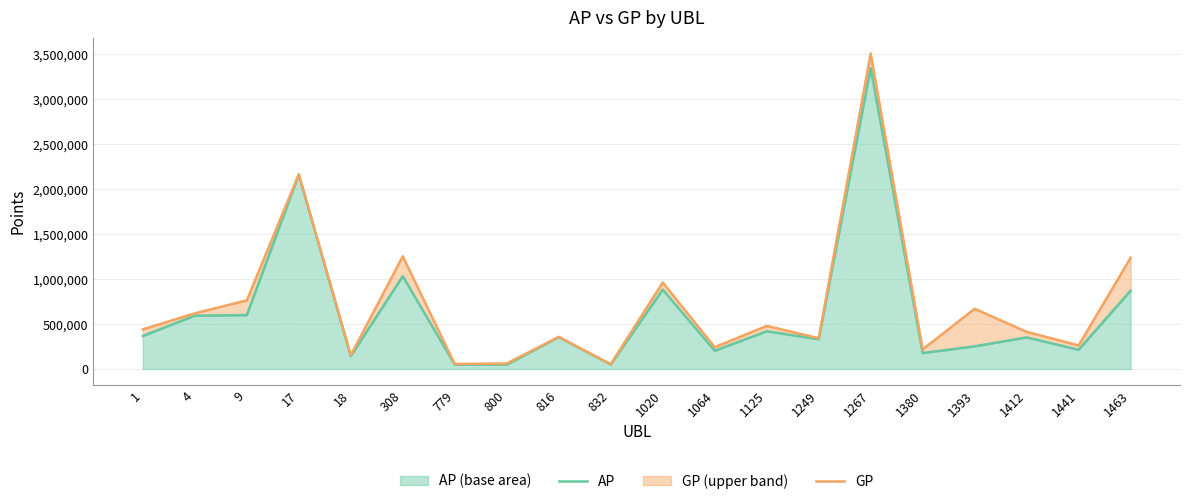

What is the smallest value displayed?

49030